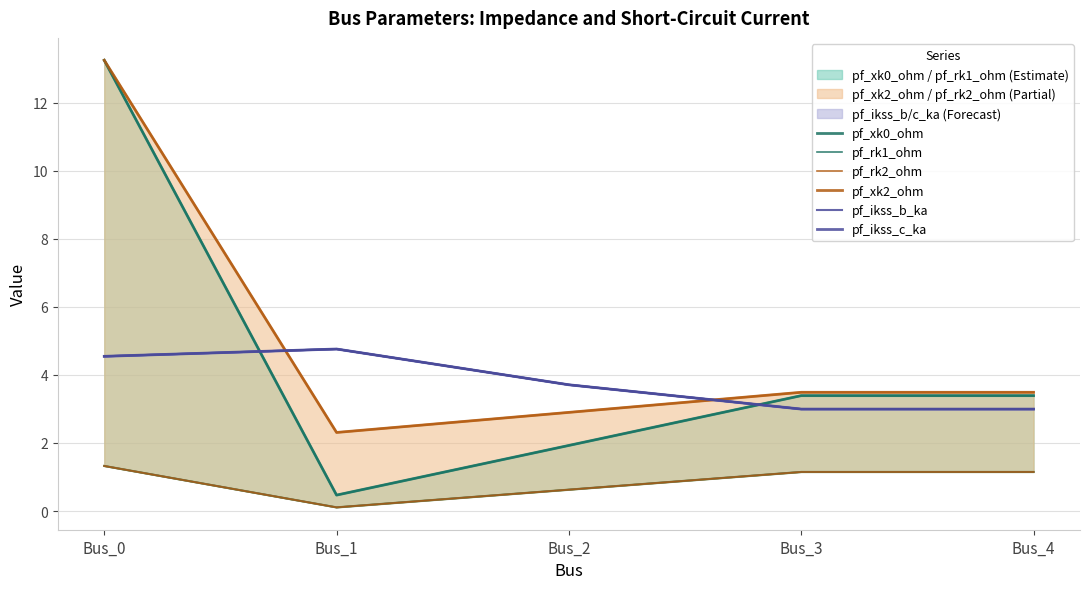

At which category does pf_ikss_c_ka reach its first local peak?

Bus_1